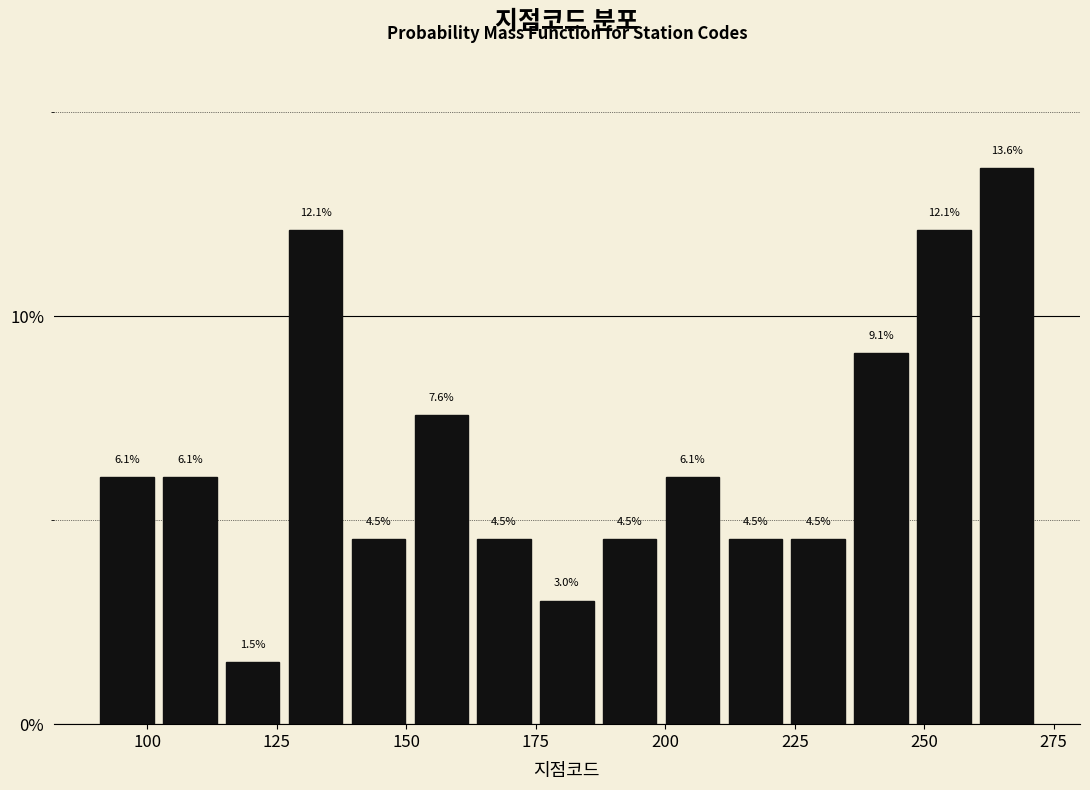

Around what value on the x-axis is the tallest bar? Give the approximate position of its centre, as read against the axis.

265